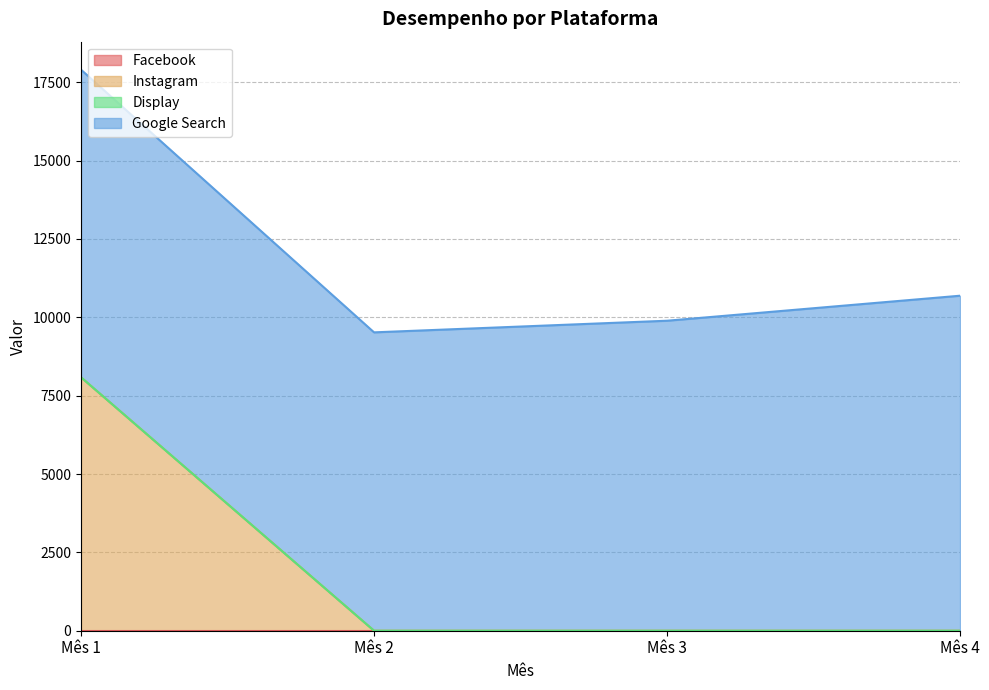

At which category is the sum across all series the highest?

Mês 1